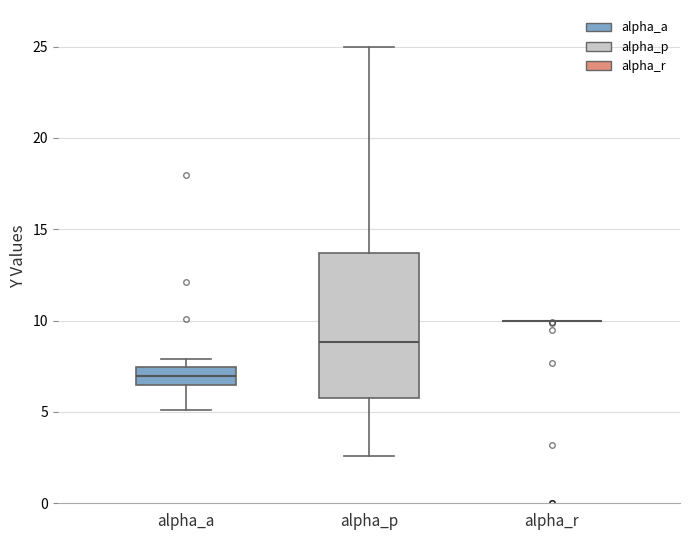

Where does the upper whisker of the box for alpha_p end on the y-axis? The values are not printed on the chart, so give them approximately, as read against the axis.

25.0